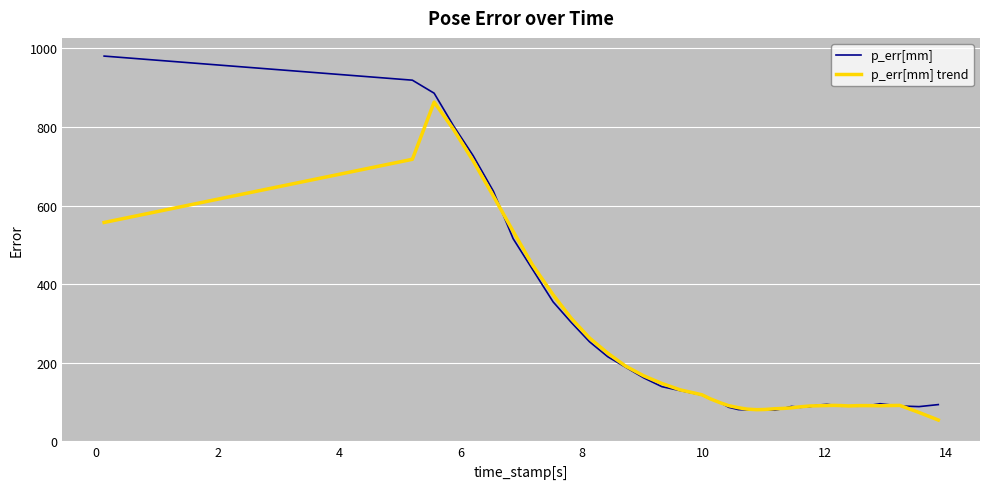

What is the maximum value shown in the chart?

980.0